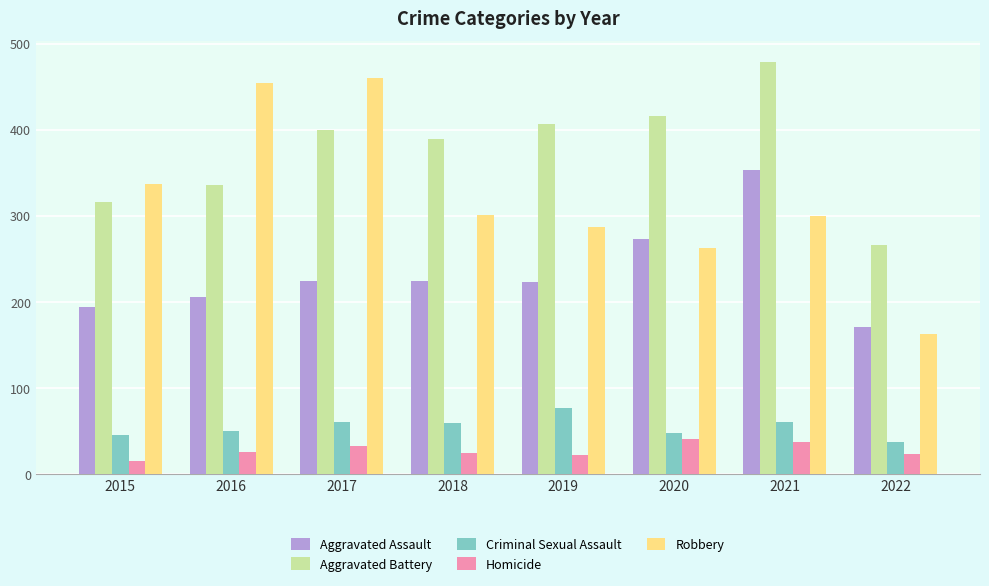

What is the difference between the Aggravated Assault values at 2019 and 2020?

50